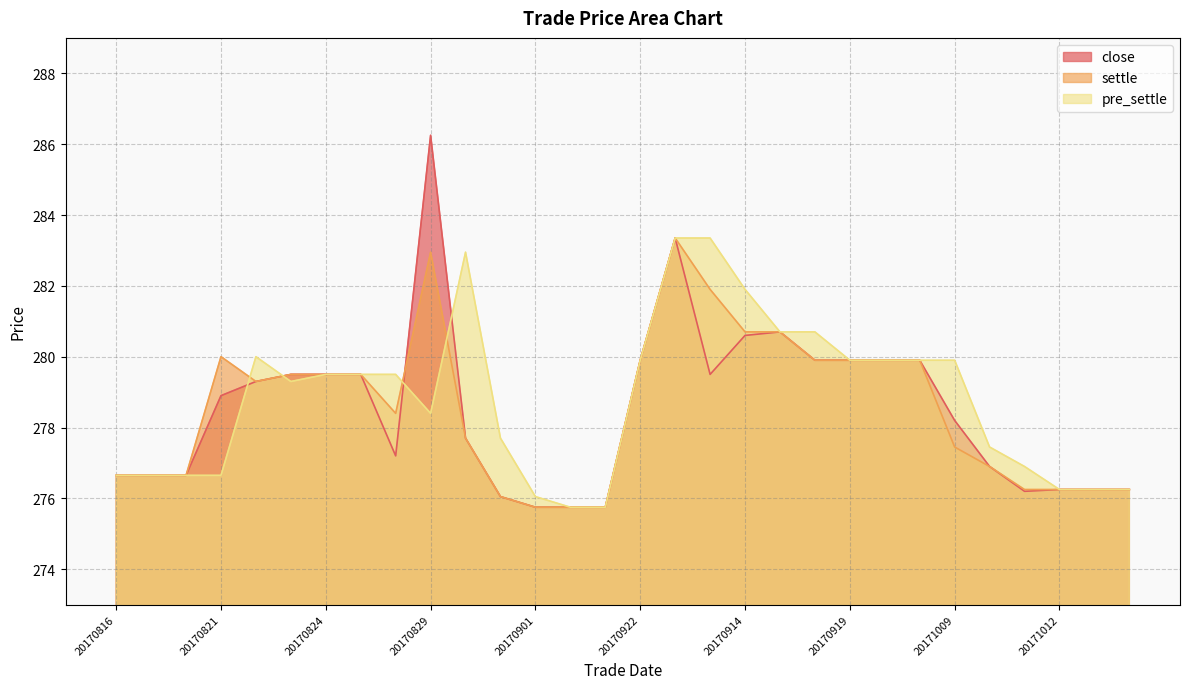

Reading left to right, list all the values displayed in this chart.

close: 20170816=276.6	20170817=276.6	20170818=276.6	20170821=278.9	20170822=279.3	20170823=279.5	20170824=279.5	20170825=279.5	20170828=277.2	20170829=286.2	20170830=277.7	20170831=276.1	20170901=275.8	20170904=275.8	20170905=275.8	20170922=279.9	20170927=283.4	20170912=279.5	20170914=280.6	20170915=280.7	20170918=279.9	20170919=279.9	20170920=279.9	20170921=279.9	20171009=278.2	20171010=276.9	20171011=276.2	20171012=276.2	20171013=276.2	20171016=276.2
settle: 20170816=276.6	20170817=276.6	20170818=276.6	20170821=280.0	20170822=279.3	20170823=279.5	20170824=279.5	20170825=279.5	20170828=278.4	20170829=282.9	20170830=277.7	20170831=276.1	20170901=275.8	20170904=275.8	20170905=275.8	20170922=279.9	20170927=283.4	20170912=281.9	20170914=280.7	20170915=280.7	20170918=279.9	20170919=279.9	20170920=279.9	20170921=279.9	20171009=277.4	20171010=276.9	20171011=276.2	20171012=276.2	20171013=276.2	20171016=276.2
pre_settle: 20170816=276.6	20170817=276.6	20170818=276.6	20170821=276.6	20170822=280.0	20170823=279.3	20170824=279.5	20170825=279.5	20170828=279.5	20170829=278.4	20170830=282.9	20170831=277.7	20170901=276.1	20170904=275.8	20170905=275.8	20170922=279.9	20170927=283.4	20170912=283.4	20170914=281.9	20170915=280.7	20170918=280.7	20170919=279.9	20170920=279.9	20170921=279.9	20171009=279.9	20171010=277.4	20171011=276.9	20171012=276.2	20171013=276.2	20171016=276.2